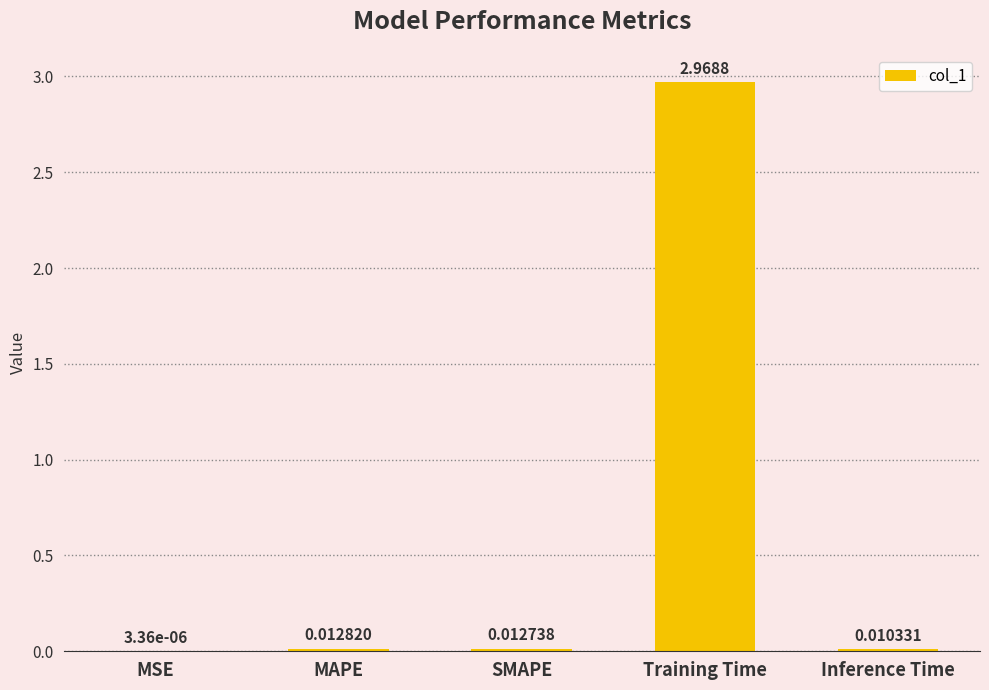

What is the change in value from SMAPE to Training Time?

+3.0